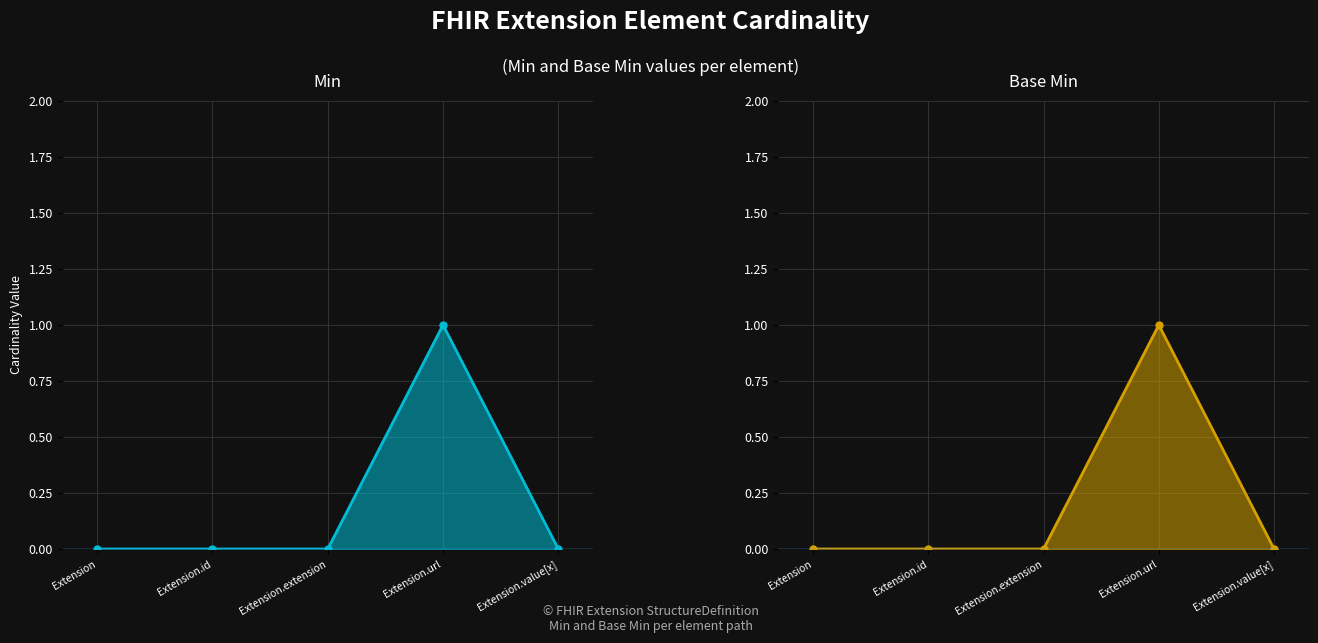

Does the chart display data point markers on the line(s)?

Yes